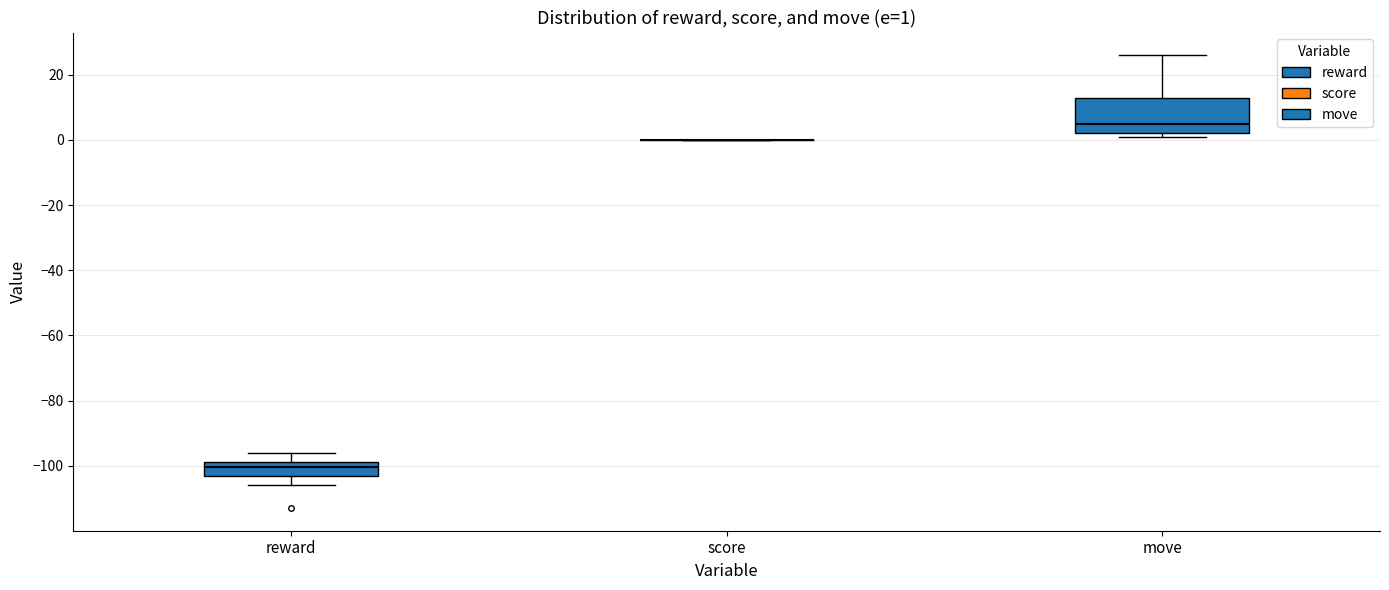

Which box is the tallest, from its lower edge to its upper edge?

move